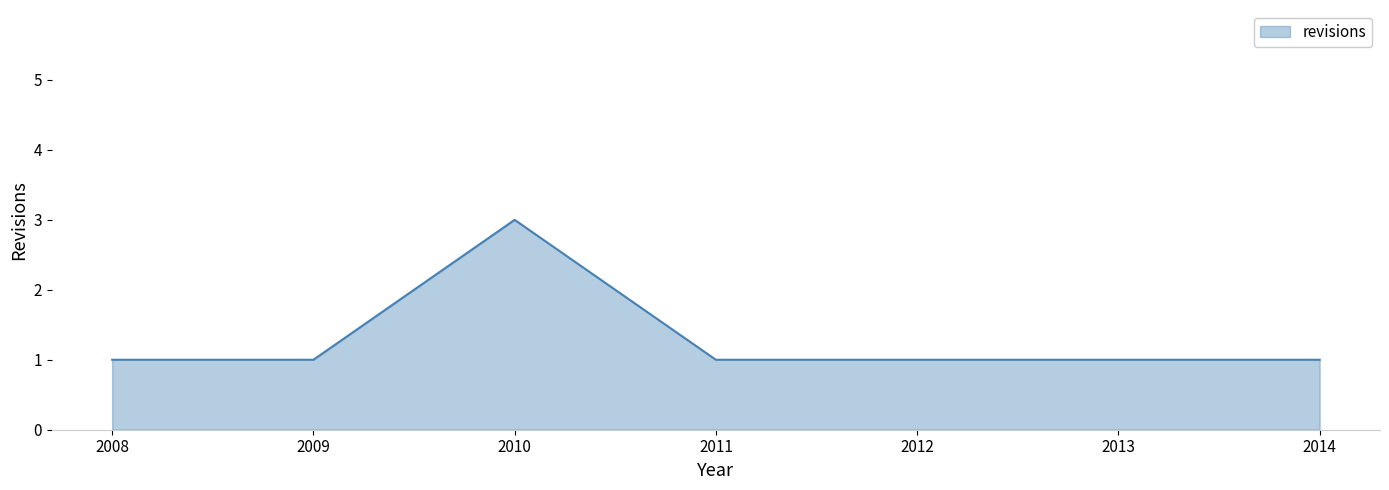

How many lines are shown in the chart?

1